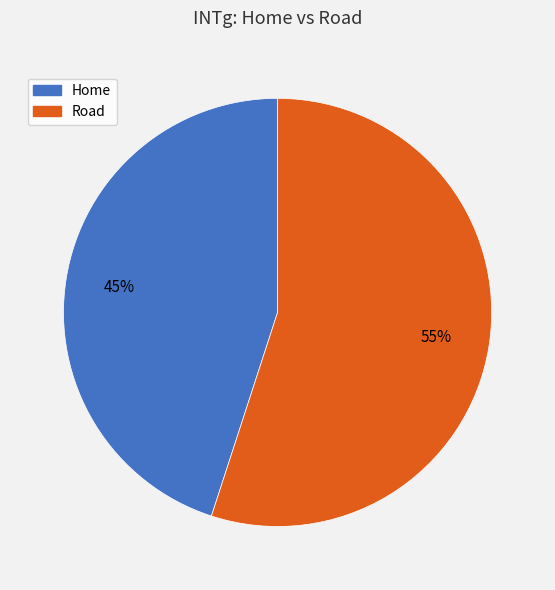

What is the largest slice in the pie chart?

Road